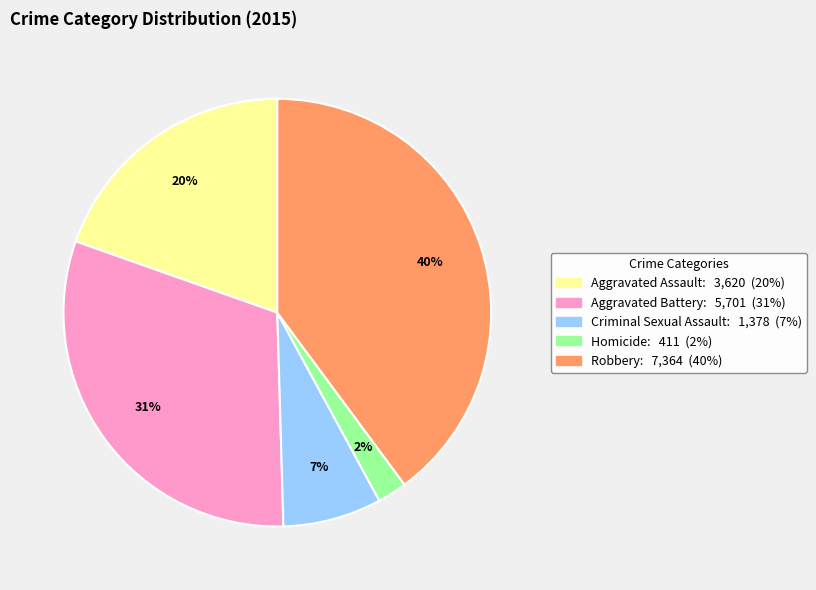

Which category has the biggest portion of the pie?

Robbery